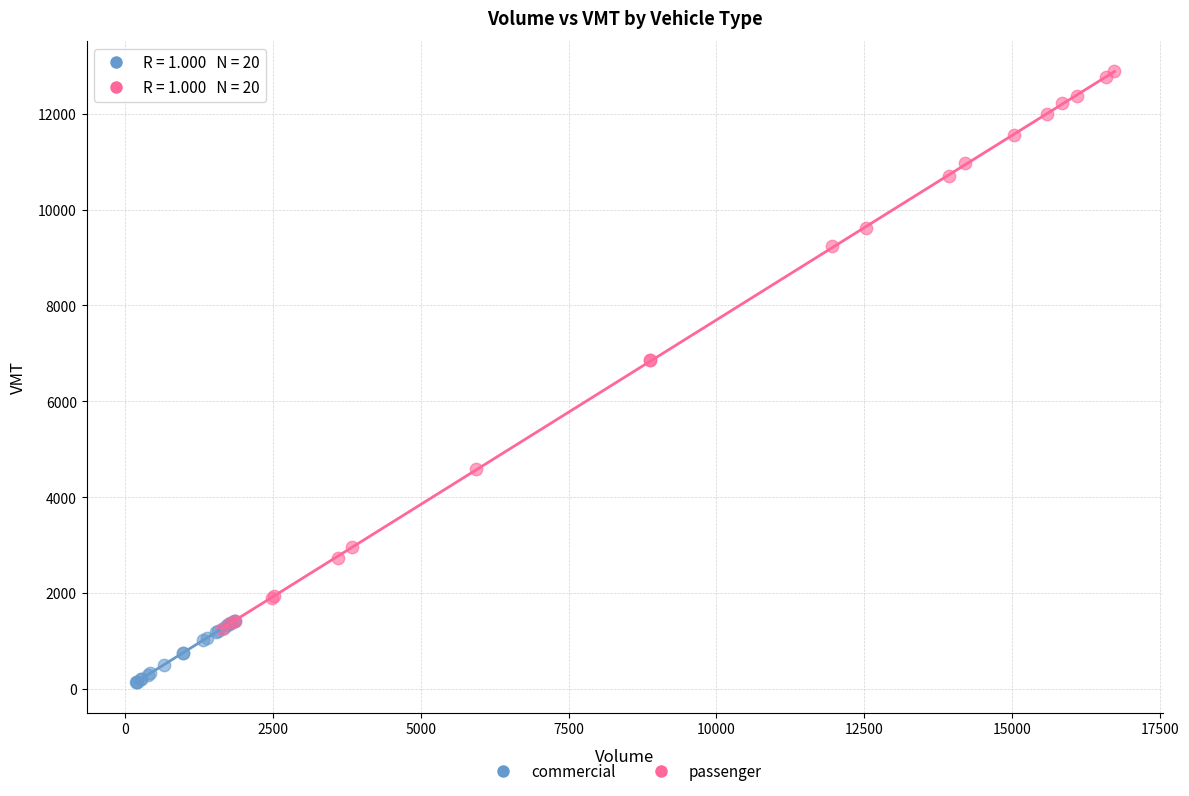

Which series has the largest Y range (max minus min)?

passenger